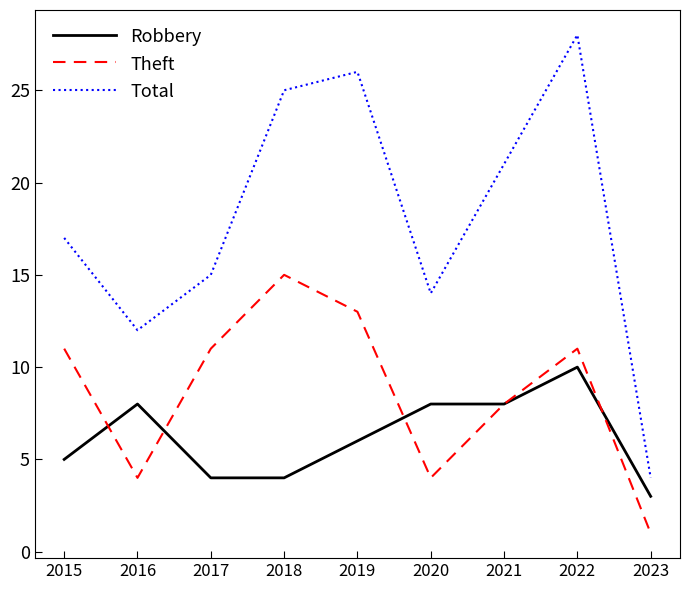

How many lines are shown in the chart?

3